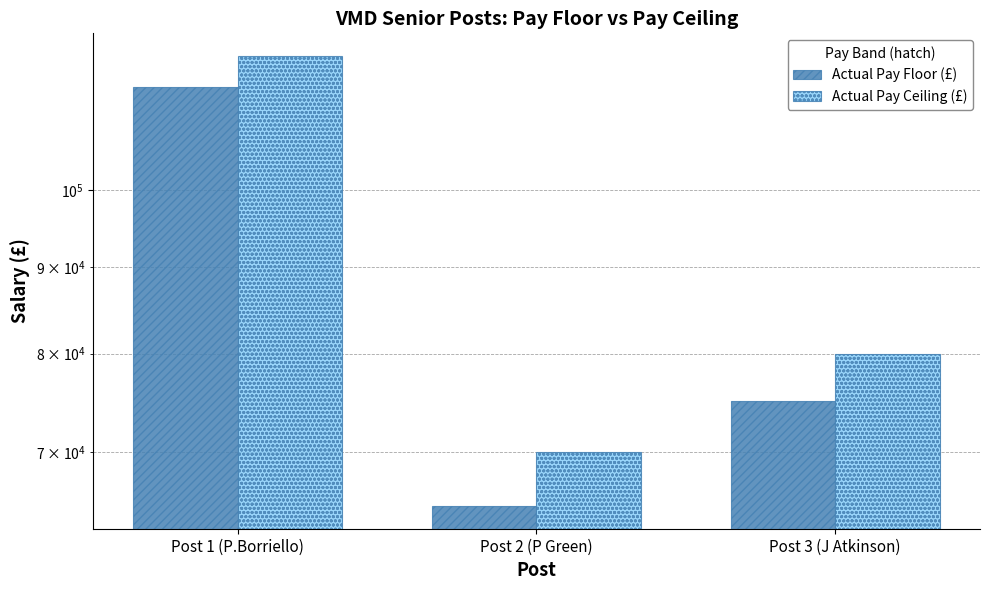

Is the value of Actual Pay Floor (£) at Post 3 (J Atkinson) greater than the value of Actual Pay Ceiling (£) at Post 2 (P Green)?

Yes